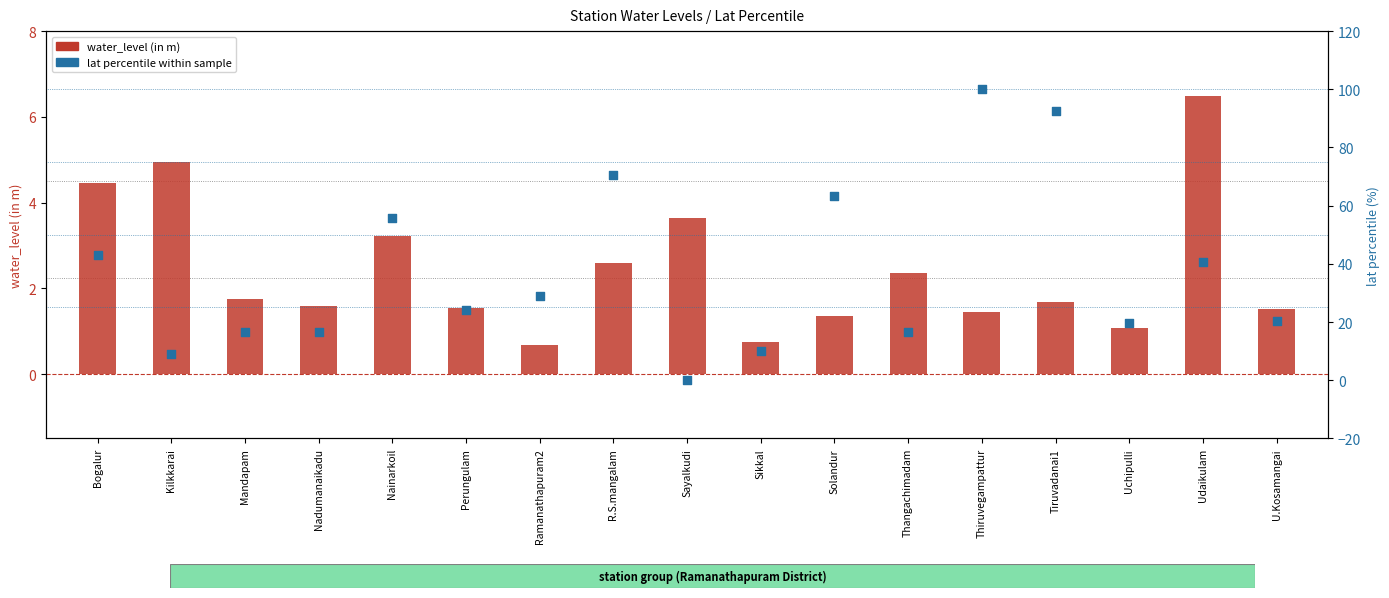

At which category is the sum across all series the highest?

Thiruvegampattur